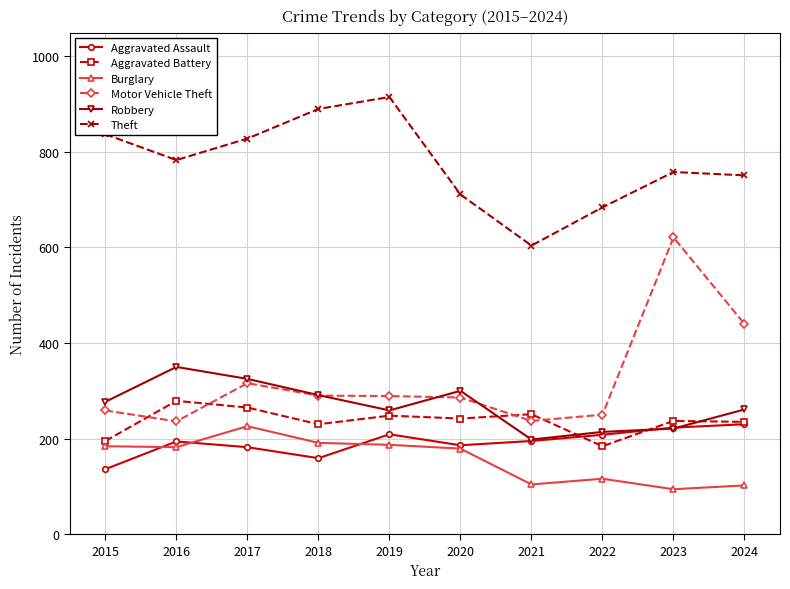

The Motor Vehicle Theft series shows 369 at 2021. True or false?

False